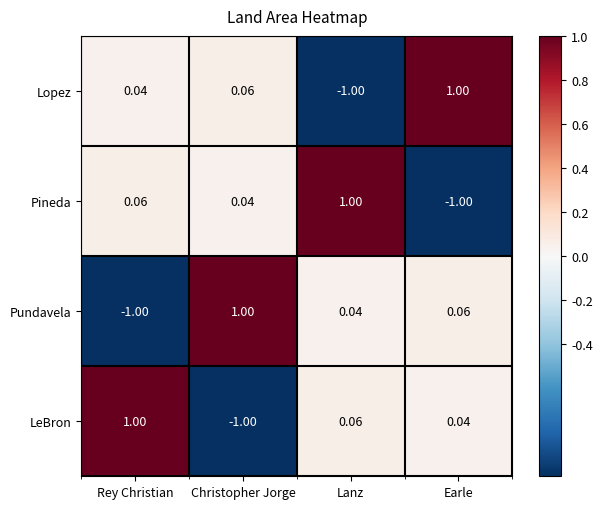

At which label does LeBron reach its minimum?

Christopher Jorge